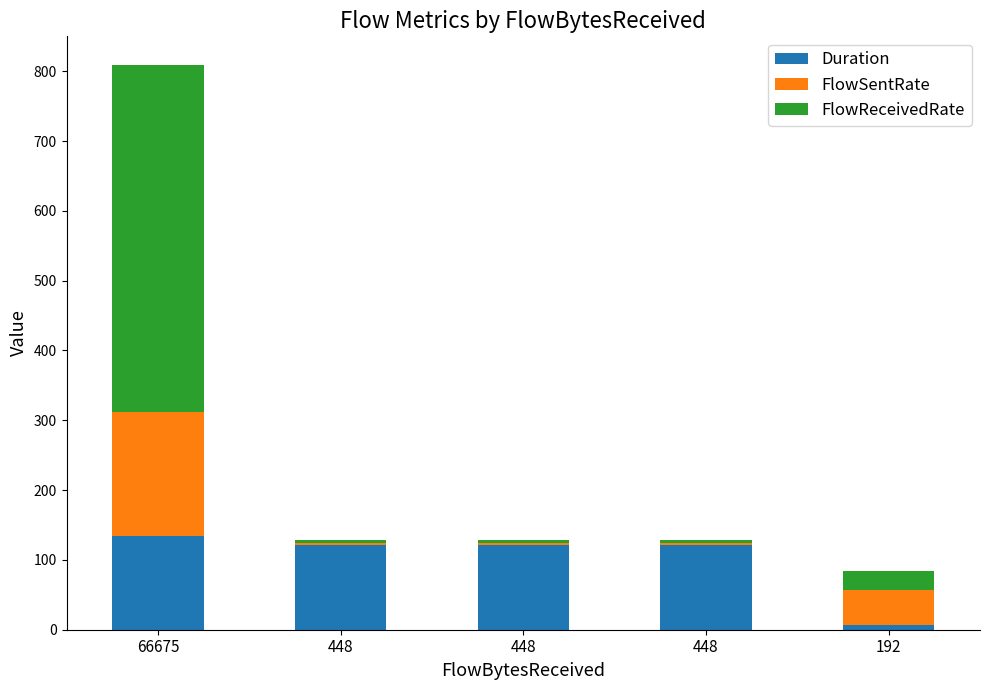

Does the chart contain any negative values?

No